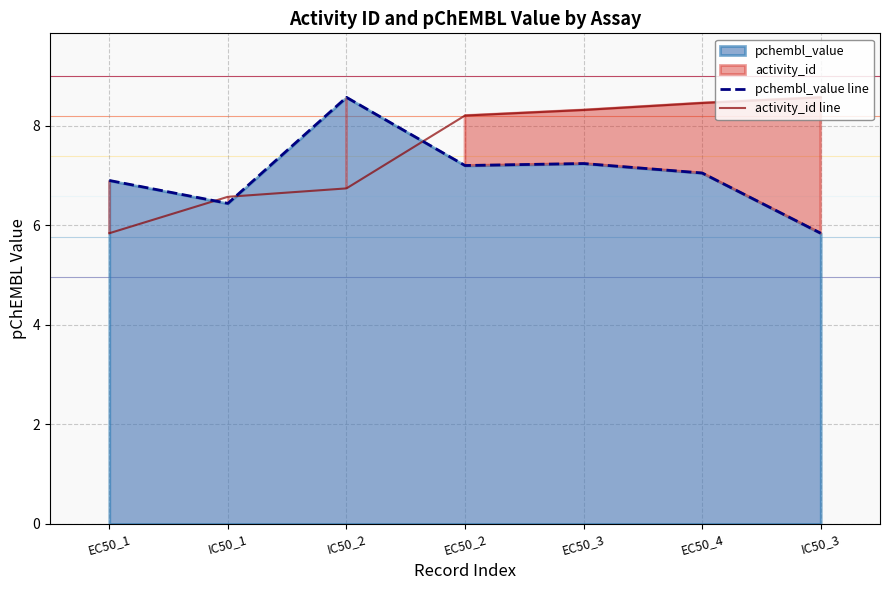

True or false: activity_id line has a value of 8.6 at IC50_3.

True